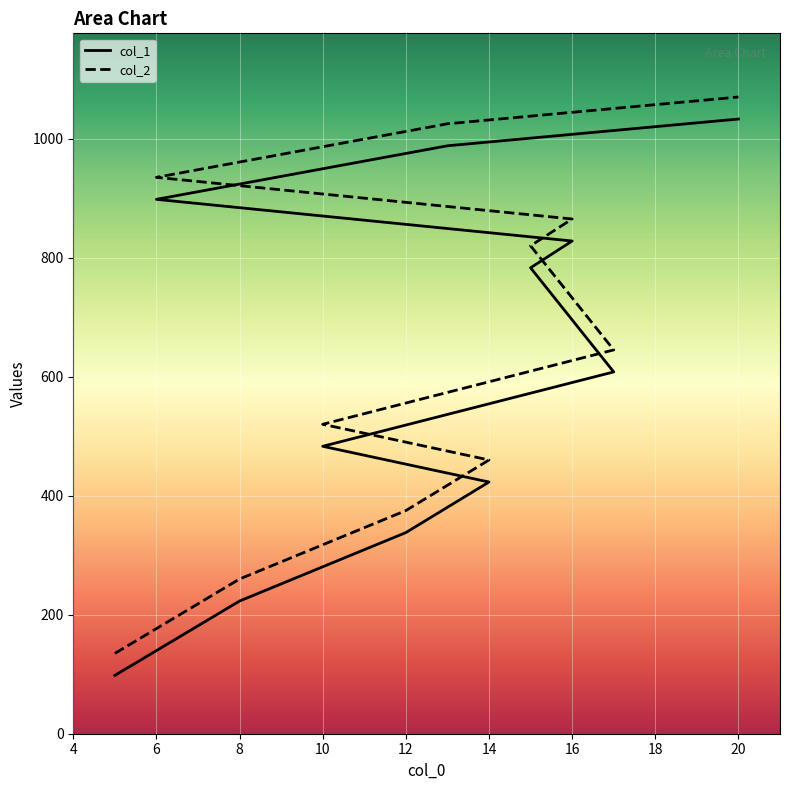

How many data points in col_2 are above 645?

5